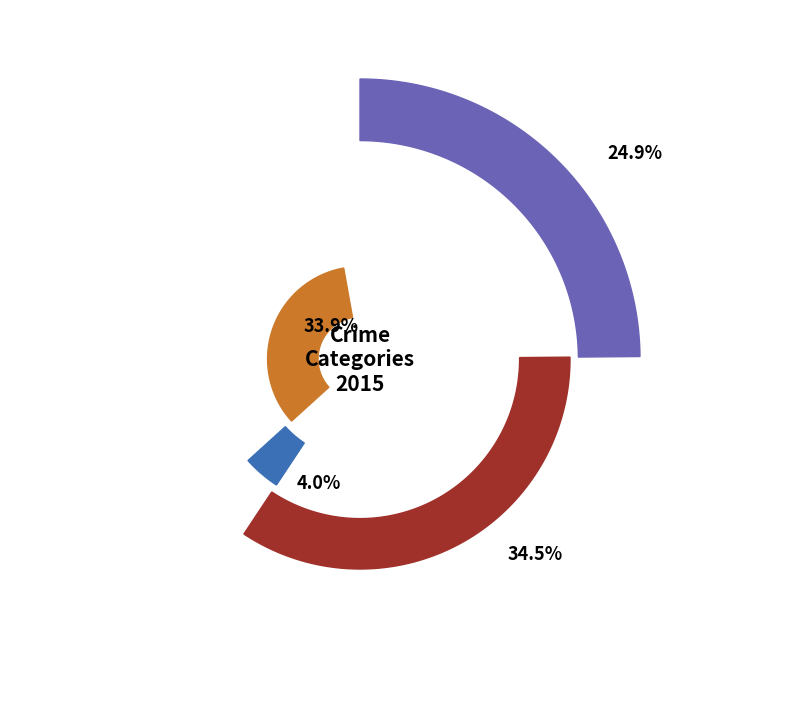

Which category has the biggest portion of the pie?

Aggravated Battery